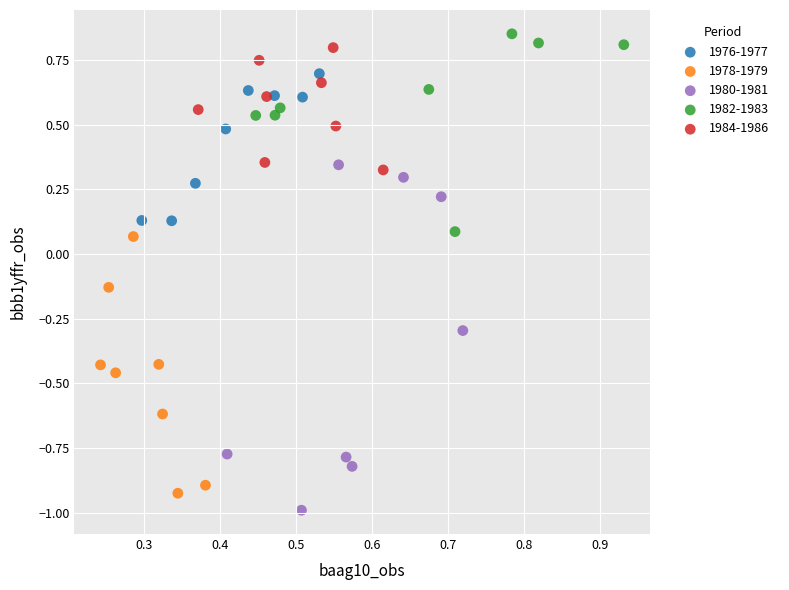

Which series has the widest spread of Y values?

1980-1981